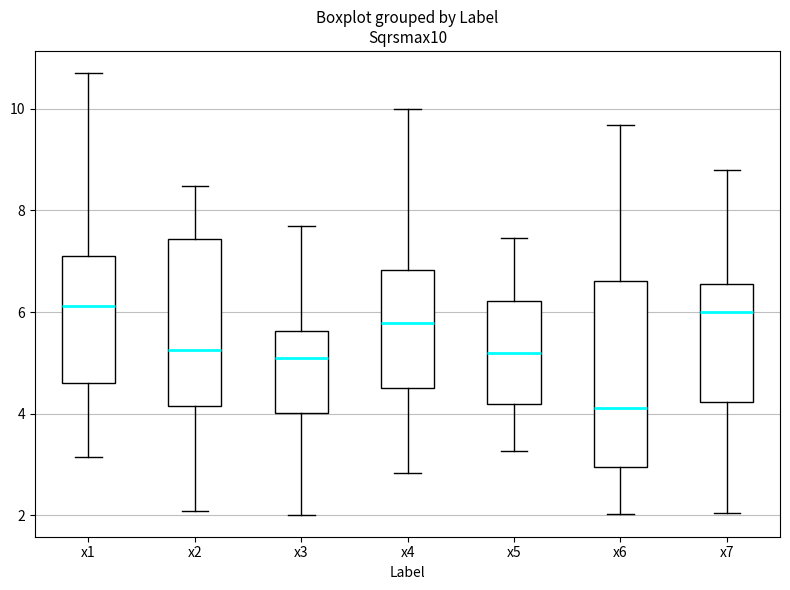

Where does the lower whisker of the box for x6 end on the y-axis? The values are not printed on the chart, so give them approximately, as read against the axis.

2.0